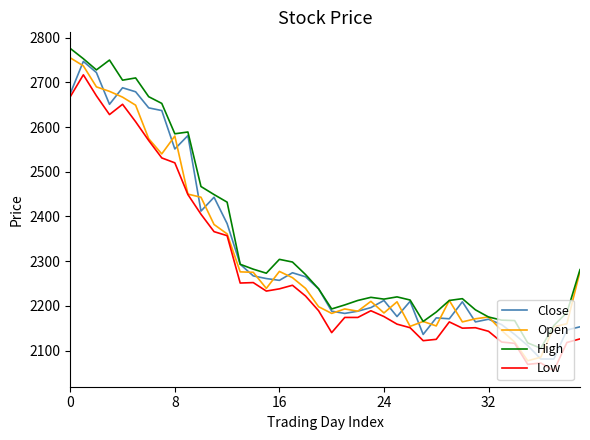

True or false: Low and High cross at least once.

False